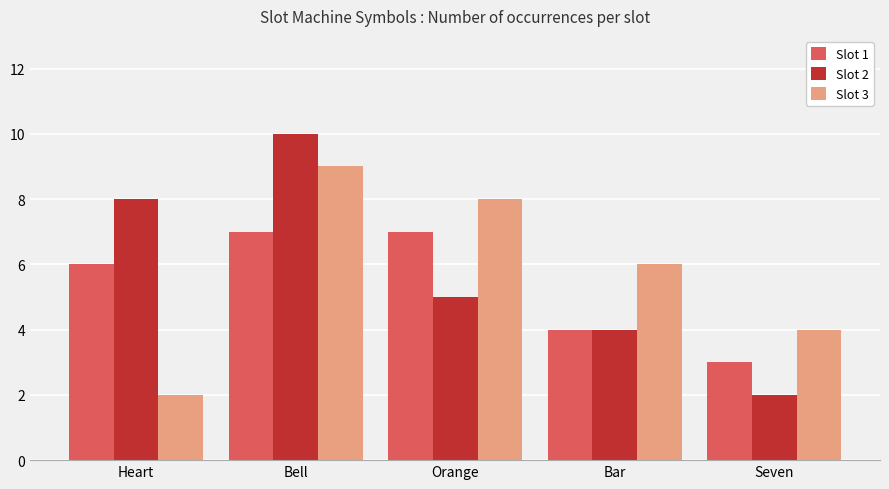

What is the minimum value for Slot 3?

2